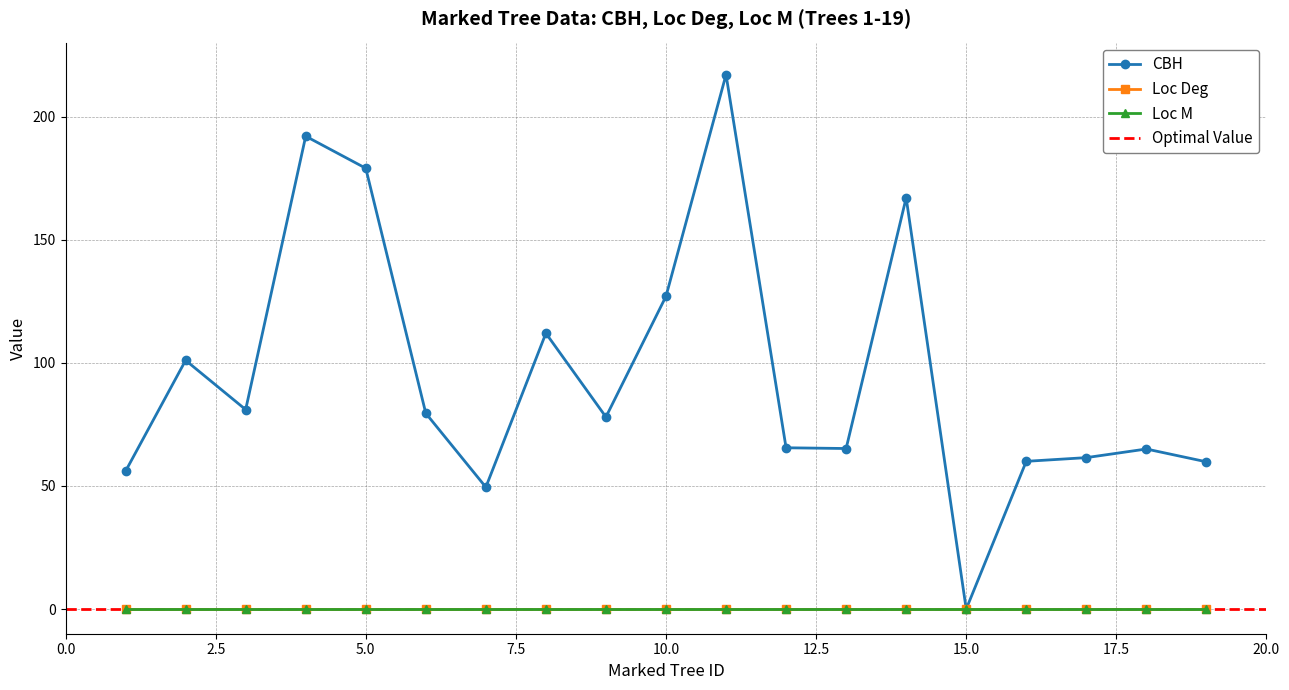

How many values in the CBH series are below 78?

9